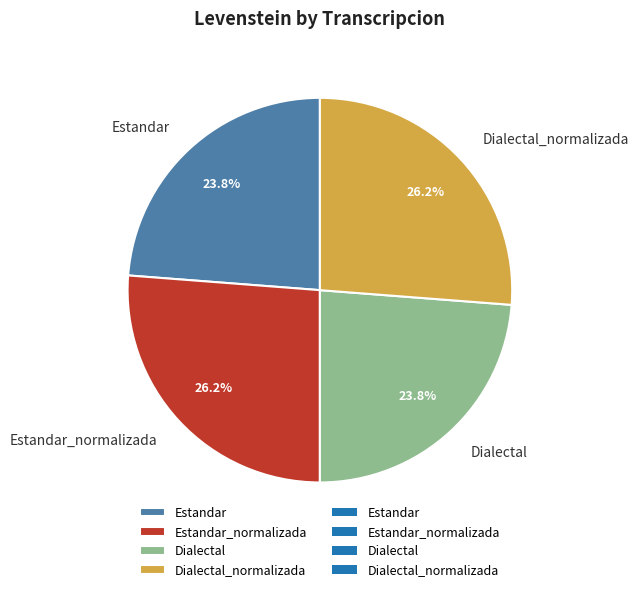

To the nearest percent, what portion does Estandar_normalizada represent?

26%